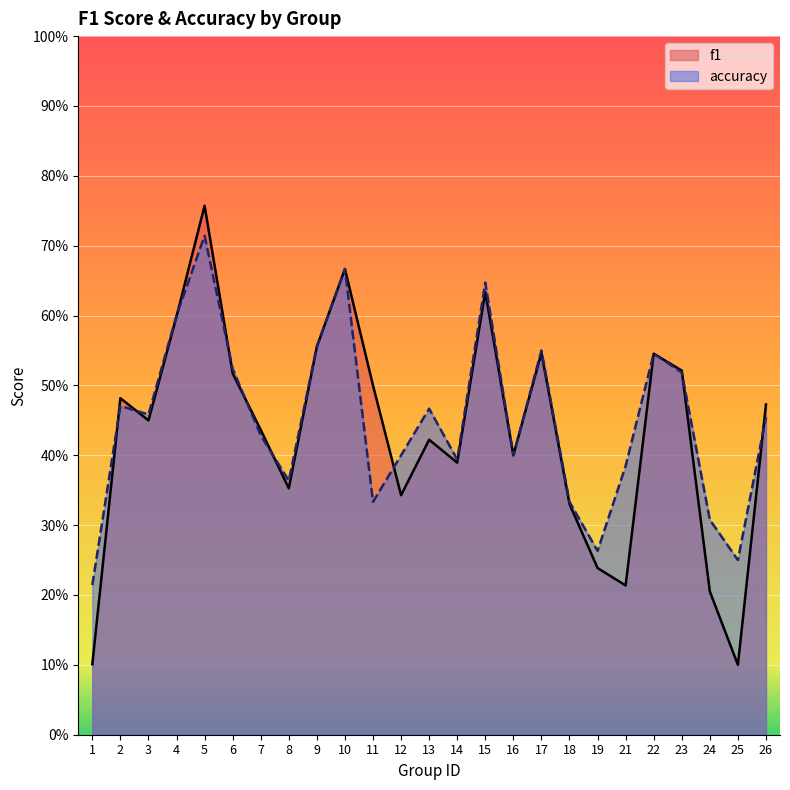

Which series ends up on top after the final intersection of f1 and accuracy?

f1